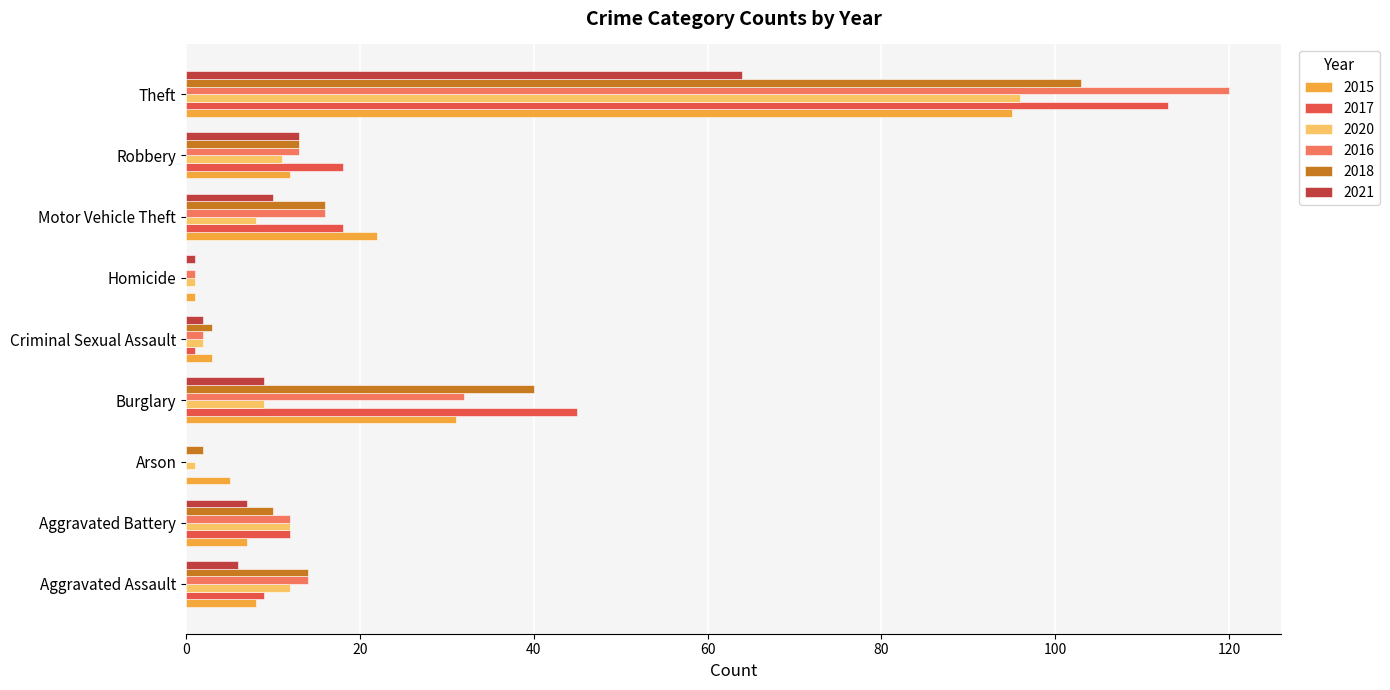

Where is 2015 nearest to the value 48?

Burglary